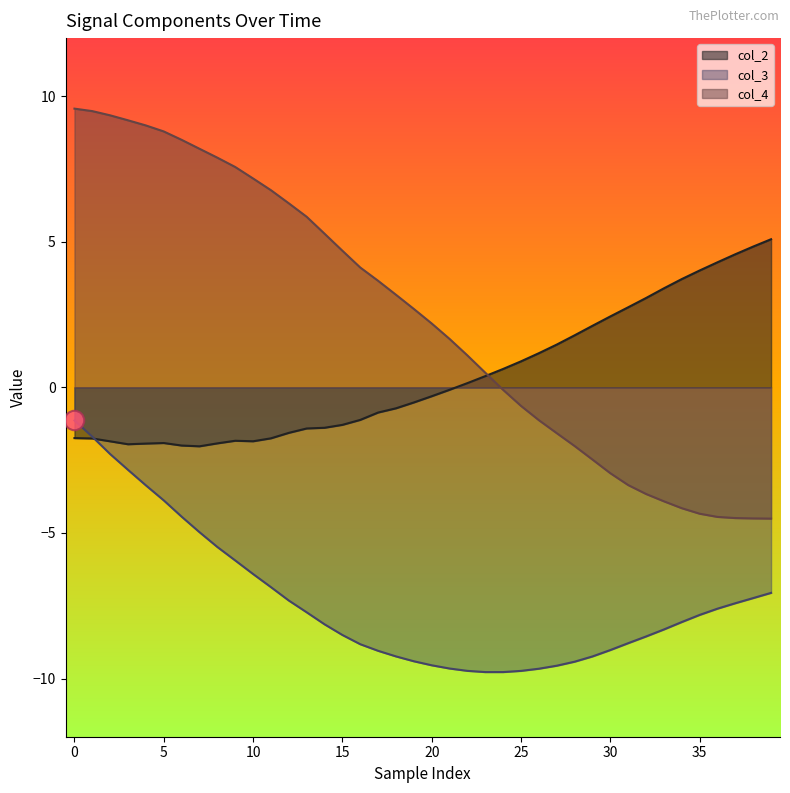

What are all the series names shown in the legend?

col_2, col_3, col_4